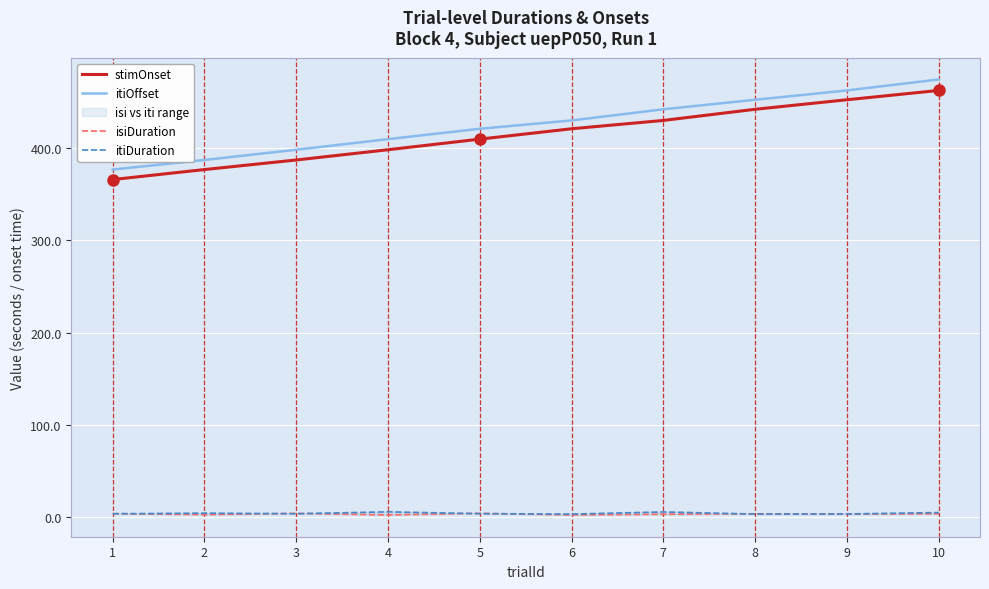

Which category has the lowest value in the itiOffset series?

1